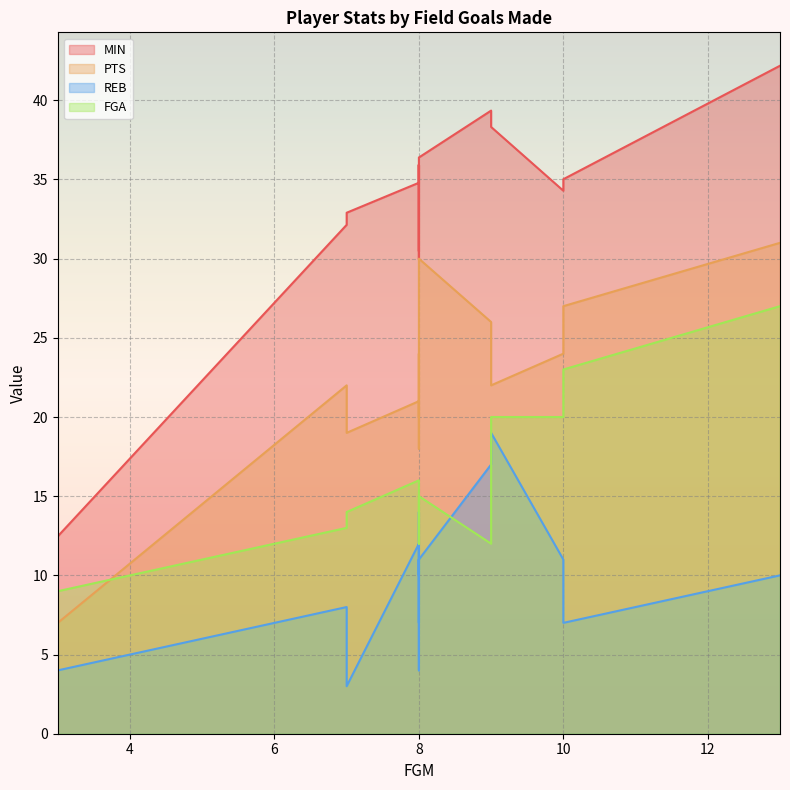

List the labels in order of REB value, smallest first.

7, 3, 8, 8, 10, 7, 13, 8, 8, 8, 10, 8, 8, 8, 9, 9